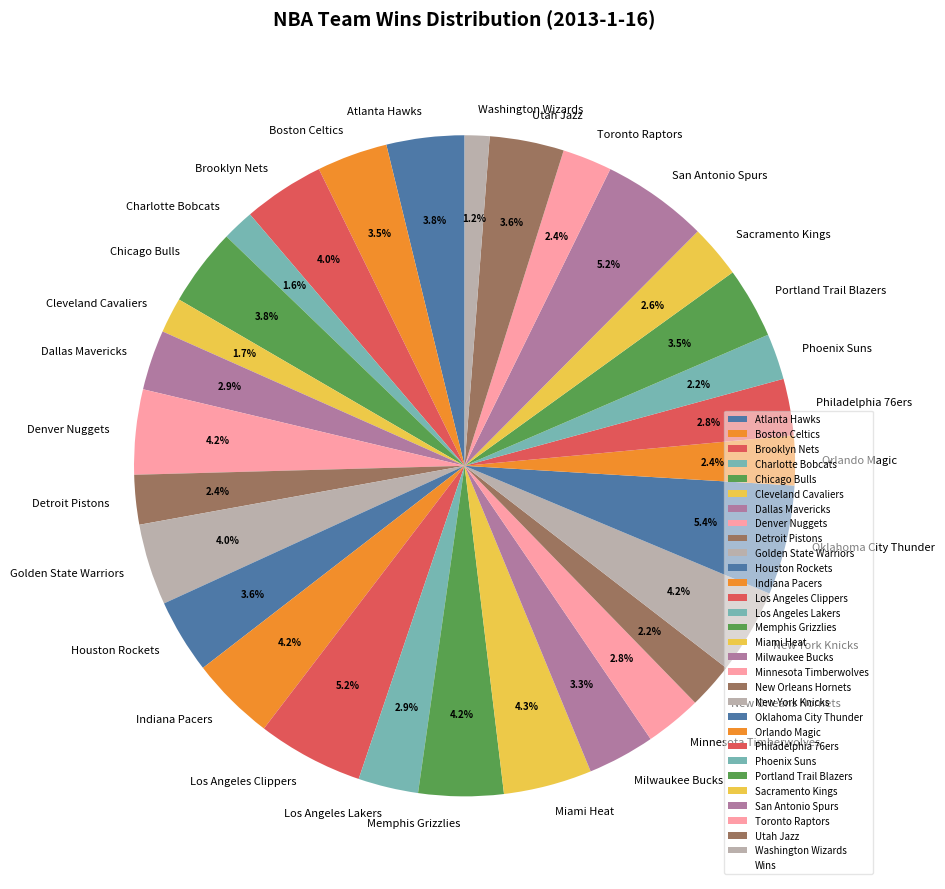

Does Utah Jazz account for over 50% of the chart?

No